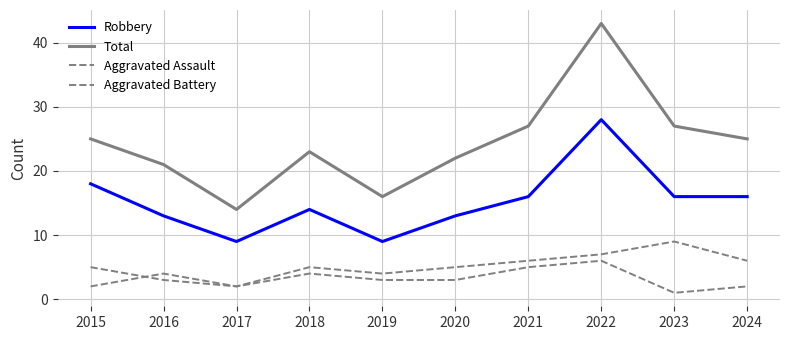

Does the chart have visible grid lines?

Yes